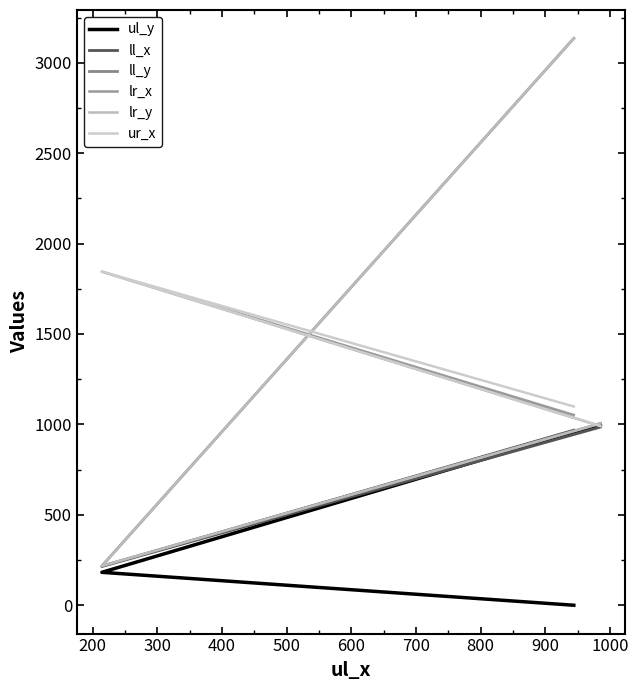

Does the chart have visible grid lines?

No